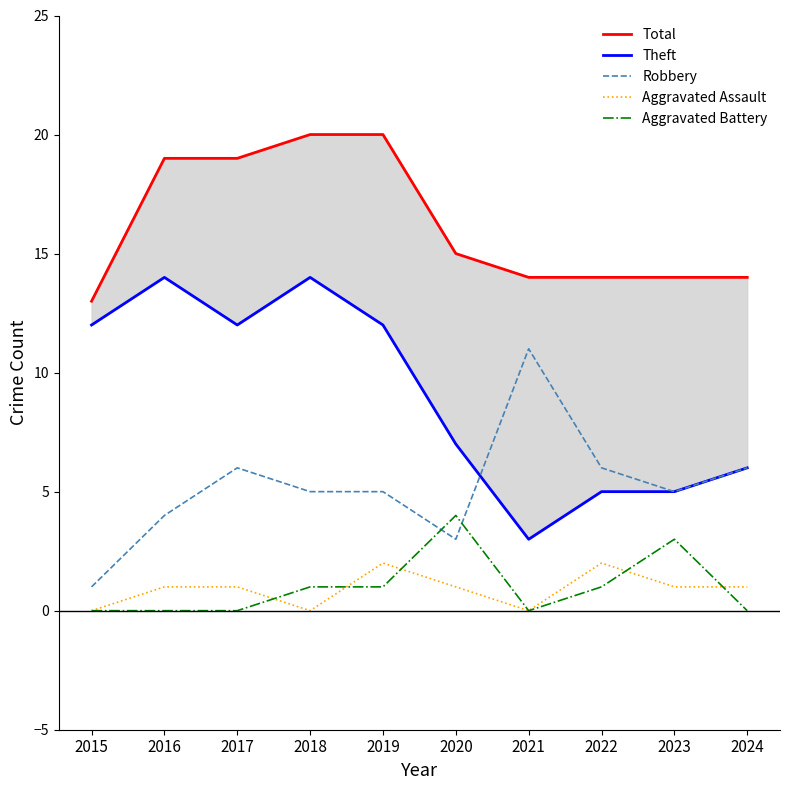

Between 2016 and 2023, which is larger?

2016